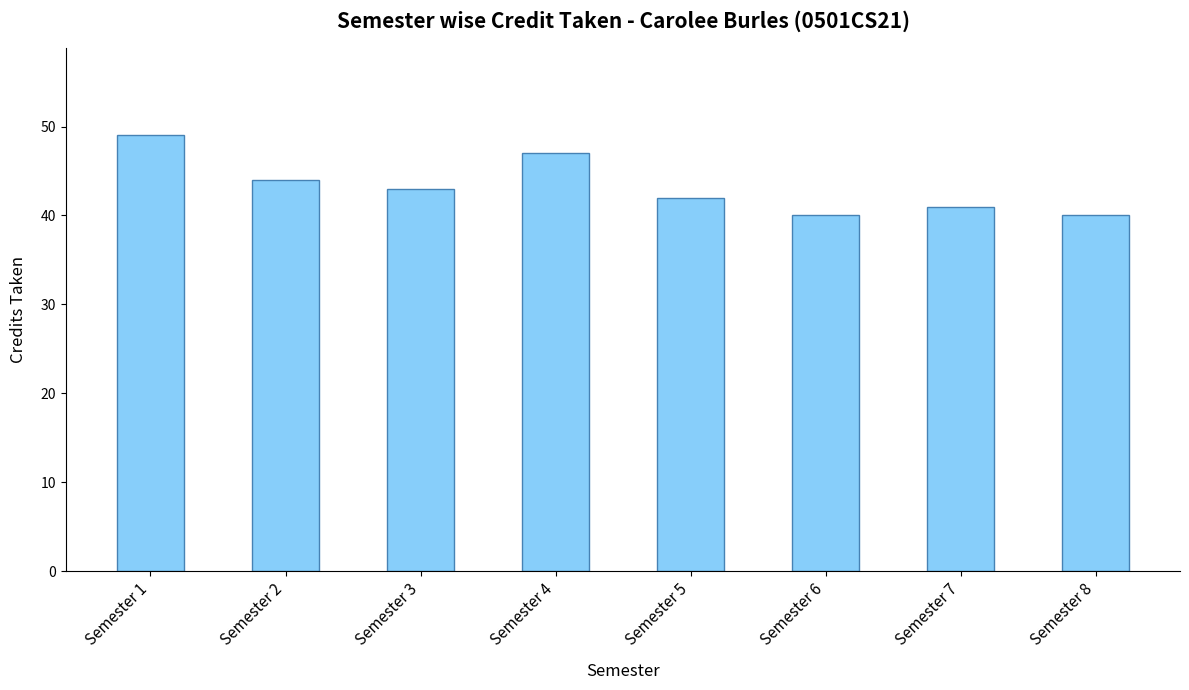

What is the greatest value displayed?

49